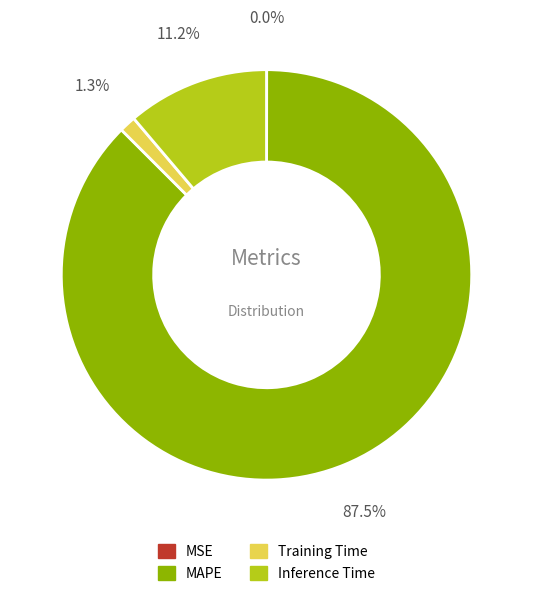

Does any single category account for the majority?

Yes